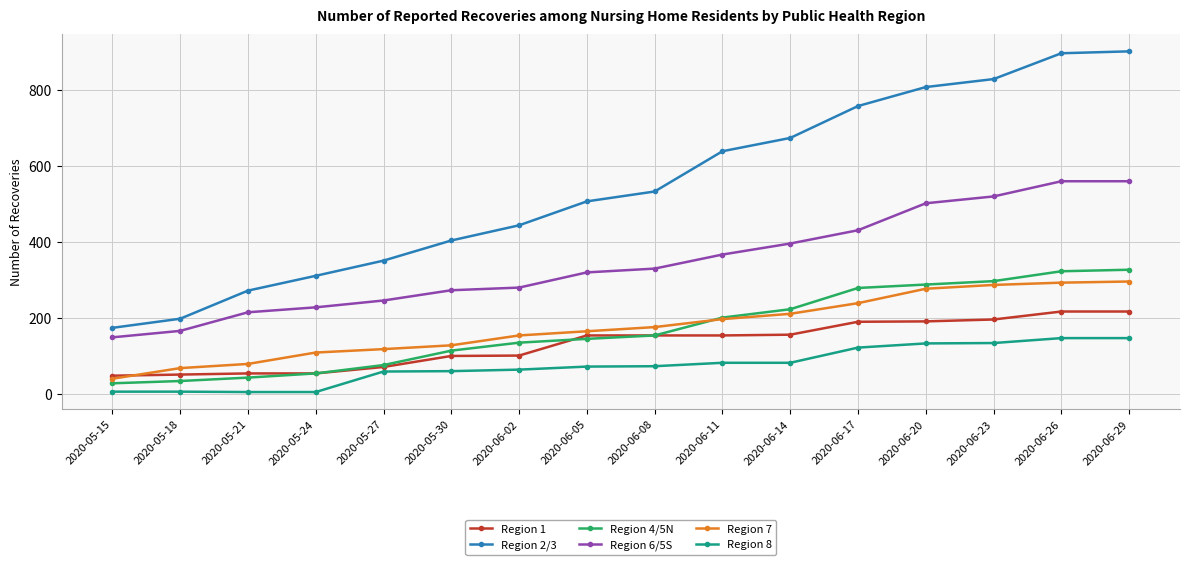

Which series has the largest total across all categories?

Region 2/3